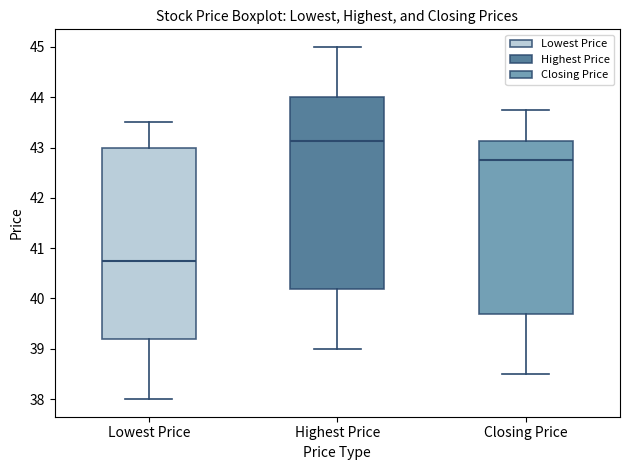

Which box has the highest median line?

Highest Price